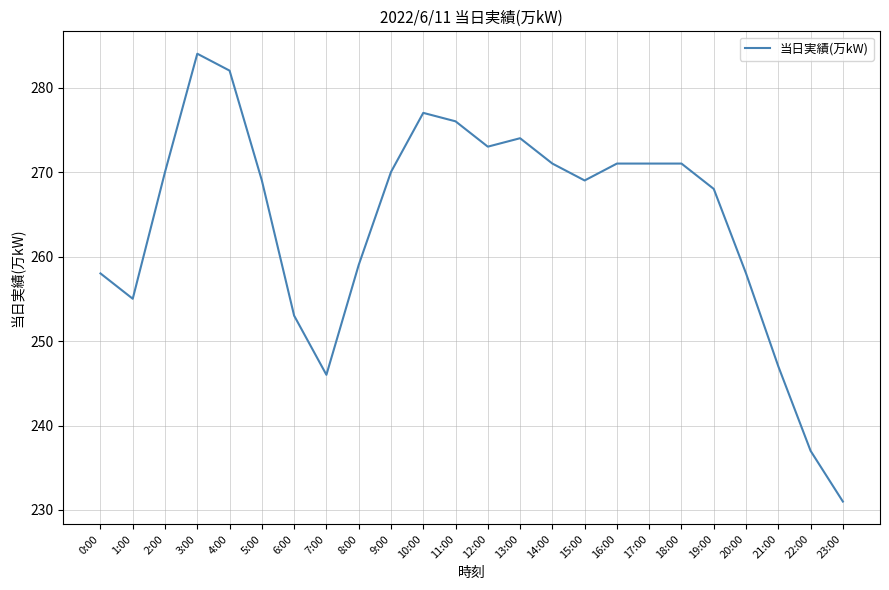

What position from the right is 13:00?

11